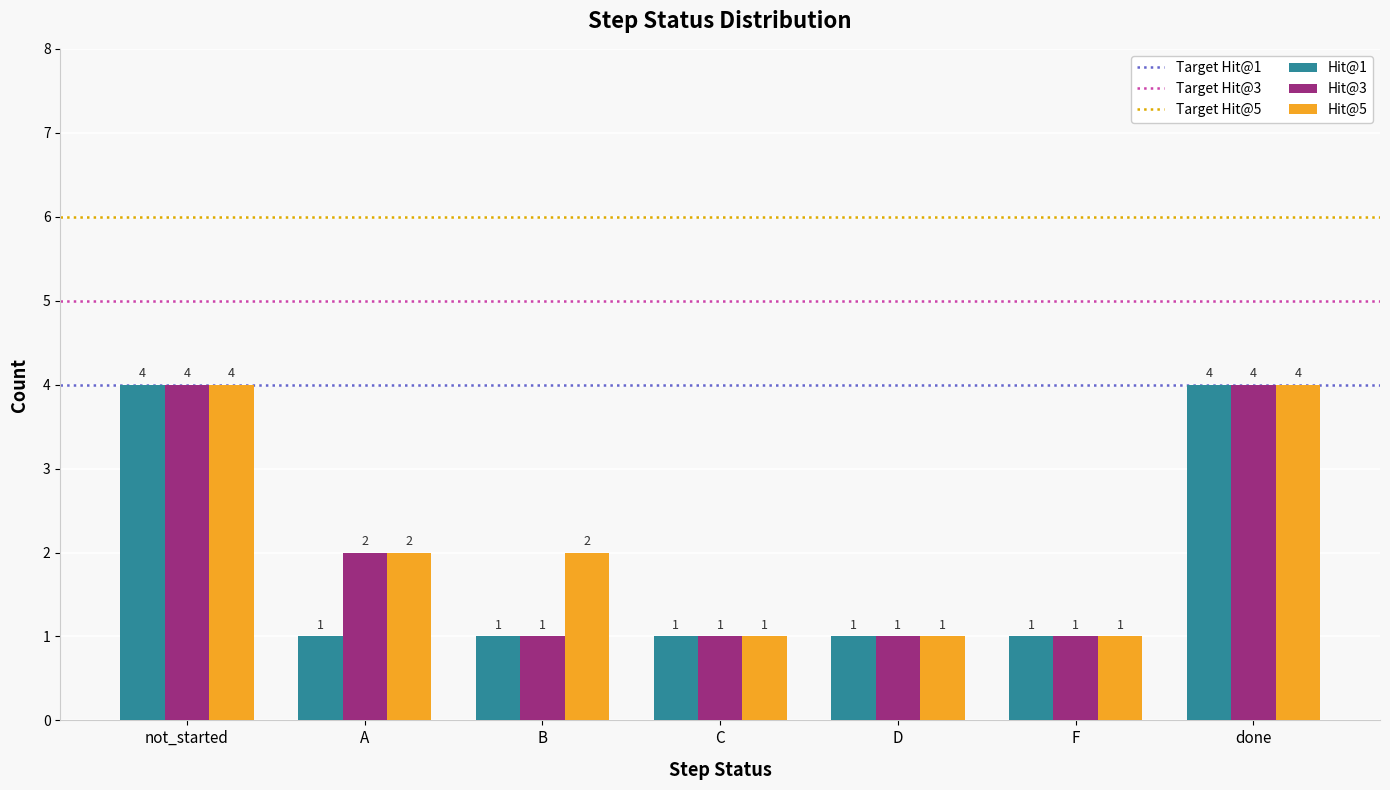

Is it true that Hit@3 equals 1 at A?

False